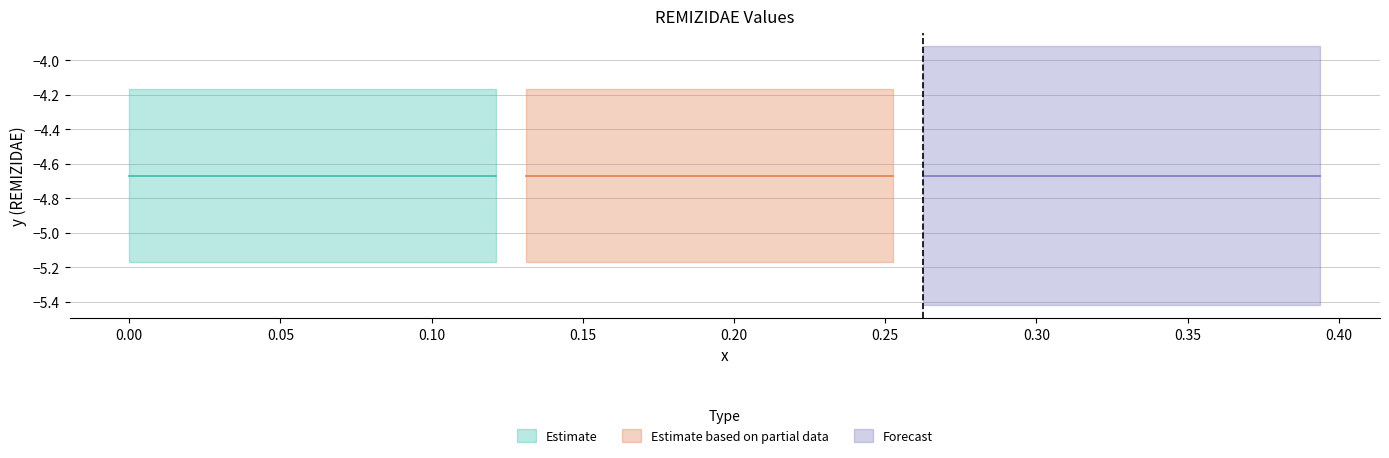

Reading left to right, what are all the values shown in this chart?

x: x=0.0	REMIZIDAE=0.0	2=0.0	3=0.0	4=0.0	5=0.1	6=0.1	7=0.1	8=0.1	9=0.1	10=0.1	11=0.1	12=0.1	13=0.1	14=0.1	15=0.2	16=0.2	17=0.2	18=0.2	19=0.2	20=0.2	21=0.2	22=0.2	23=0.2	24=0.2	25=0.3	26=0.3	27=0.3	28=0.3	29=0.3	30=0.3	31=0.3	32=0.3	33=0.3	34=0.3	35=0.4	36=0.4	37=0.4	38=0.4	39=0.4
REMIZIDAE: x=-4.7	REMIZIDAE=-4.7	2=-4.7	3=-4.7	4=-4.7	5=-4.7	6=-4.7	7=-4.7	8=-4.7	9=-4.7	10=-4.7	11=-4.7	12=-4.7	13=-4.7	14=-4.7	15=-4.7	16=-4.7	17=-4.7	18=-4.7	19=-4.7	20=-4.7	21=-4.7	22=-4.7	23=-4.7	24=-4.7	25=-4.7	26=-4.7	27=-4.7	28=-4.7	29=-4.7	30=-4.7	31=-4.7	32=-4.7	33=-4.7	34=-4.7	35=-4.7	36=-4.7	37=-4.7	38=-4.7	39=-4.7